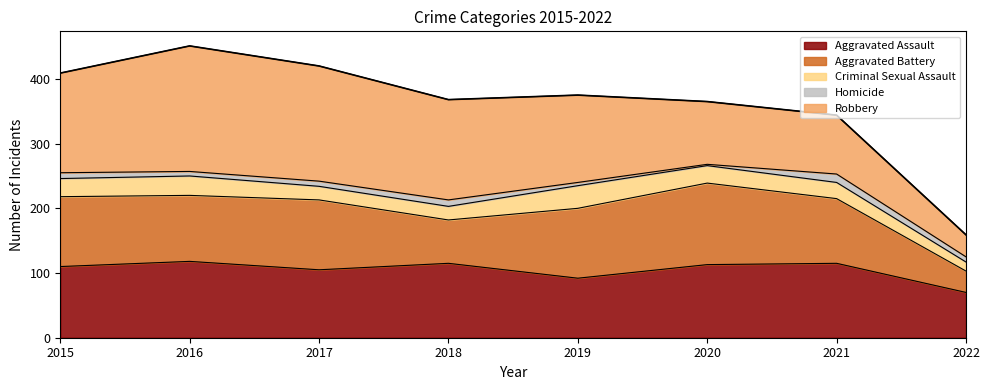

What is the difference between the highest and lowest values at 2020?

124